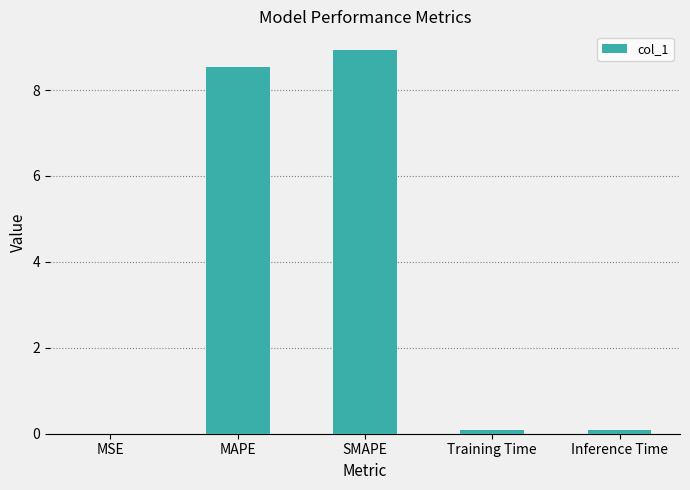

Are the bars horizontal?

No